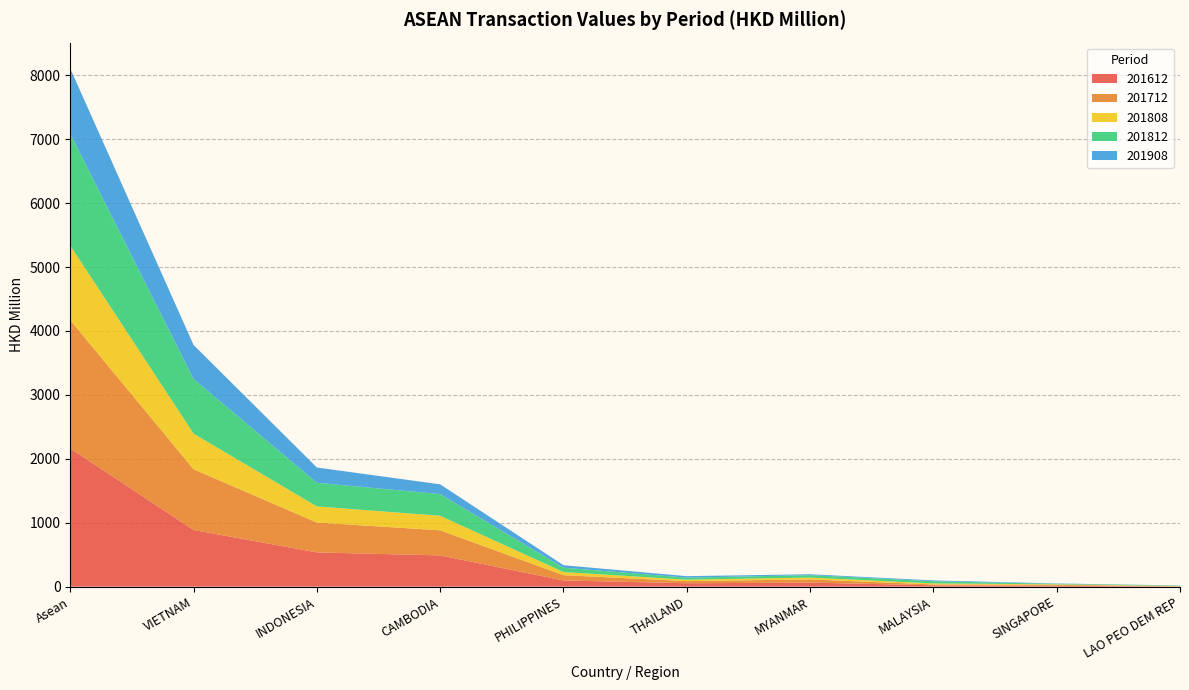

Reading left to right, transcribe all the data shown in this chart.

201612: 2162.2	886.7	535.7	489.1	96.9	53.3	63.2	21.3	14.7	1.3
201712: 2008.0	950.3	467.5	392.3	82.6	33.3	49.9	13.1	14.3	4.7
201808: 1165.8	556.9	251.9	226.9	49.6	22.2	29.2	16.6	7.2	5.1
201812: 1749.8	854.6	369.6	339.8	67.8	31.9	38.2	34.0	8.3	5.6
201908: 1020.3	532.5	239.4	152.6	38.4	23.5	13.6	12.6	5.4	2.2